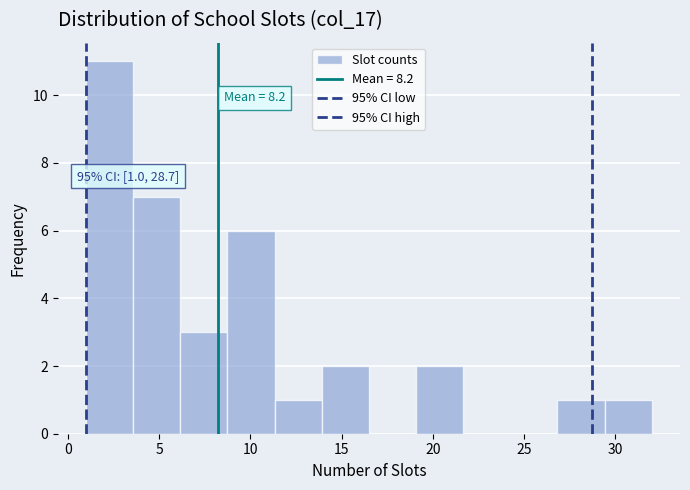

Over which range of the x-axis is the bar tallest?

1.0 to 3.5